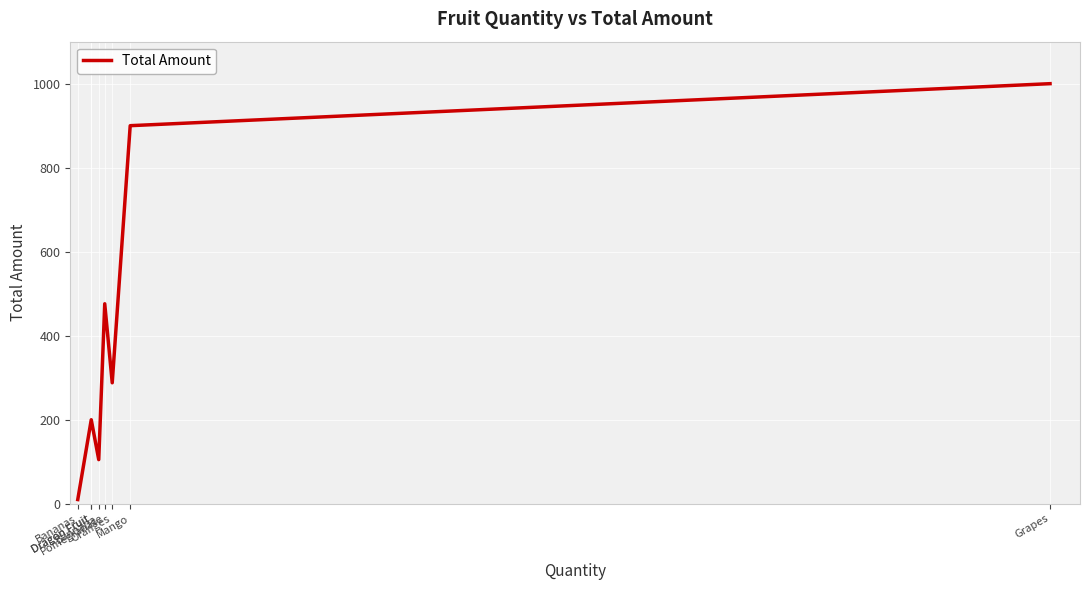

What is the value of the 2nd point from the left?

200